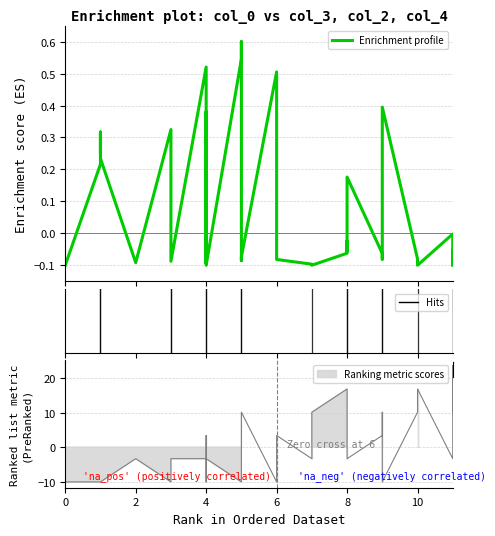

How many values in the col_3 series are below 0?

26